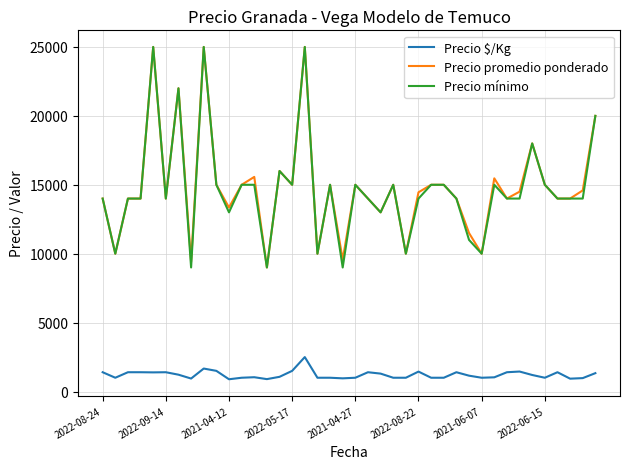

True or false: Precio mínimo and Precio $/Kg cross at least once.

False